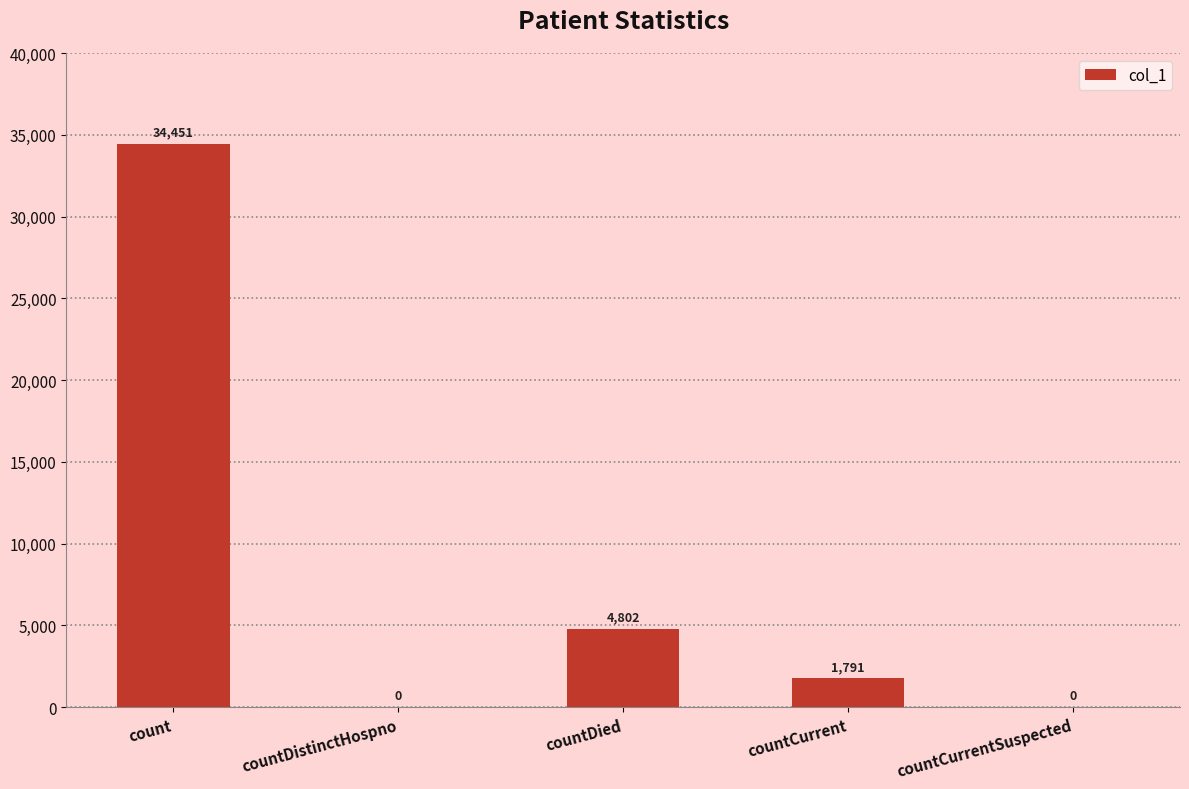

Reading right to left, extract all data points from this chart.

0	1791	4802	0	34451